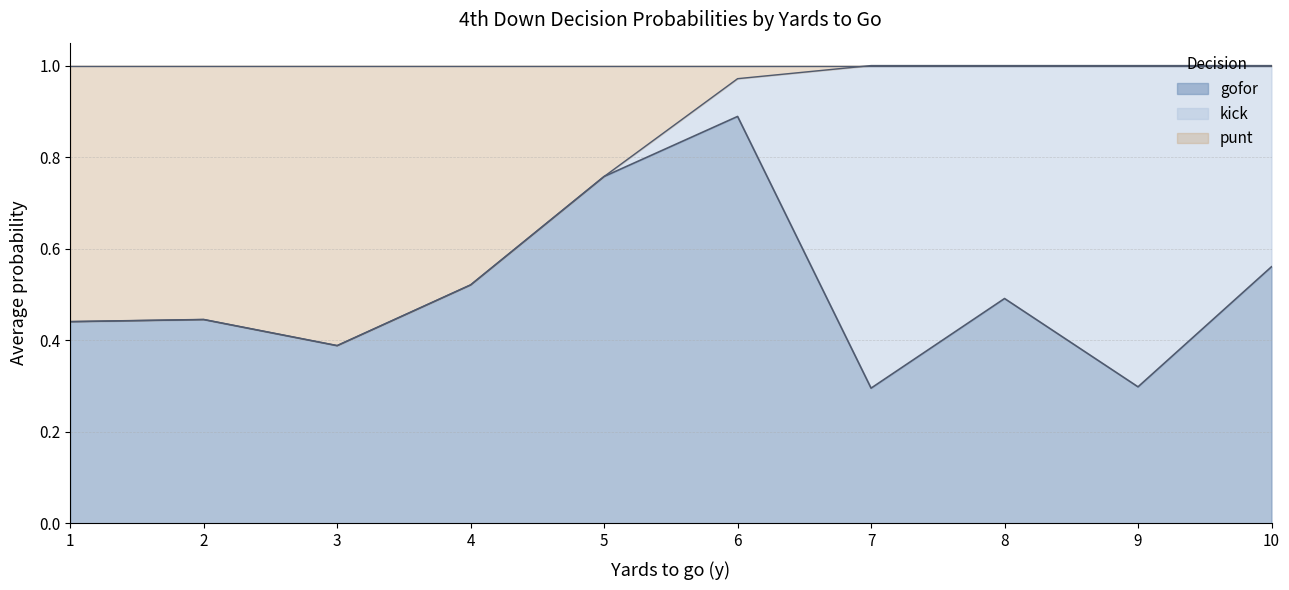

What is the total value across all series at 3?

1.0